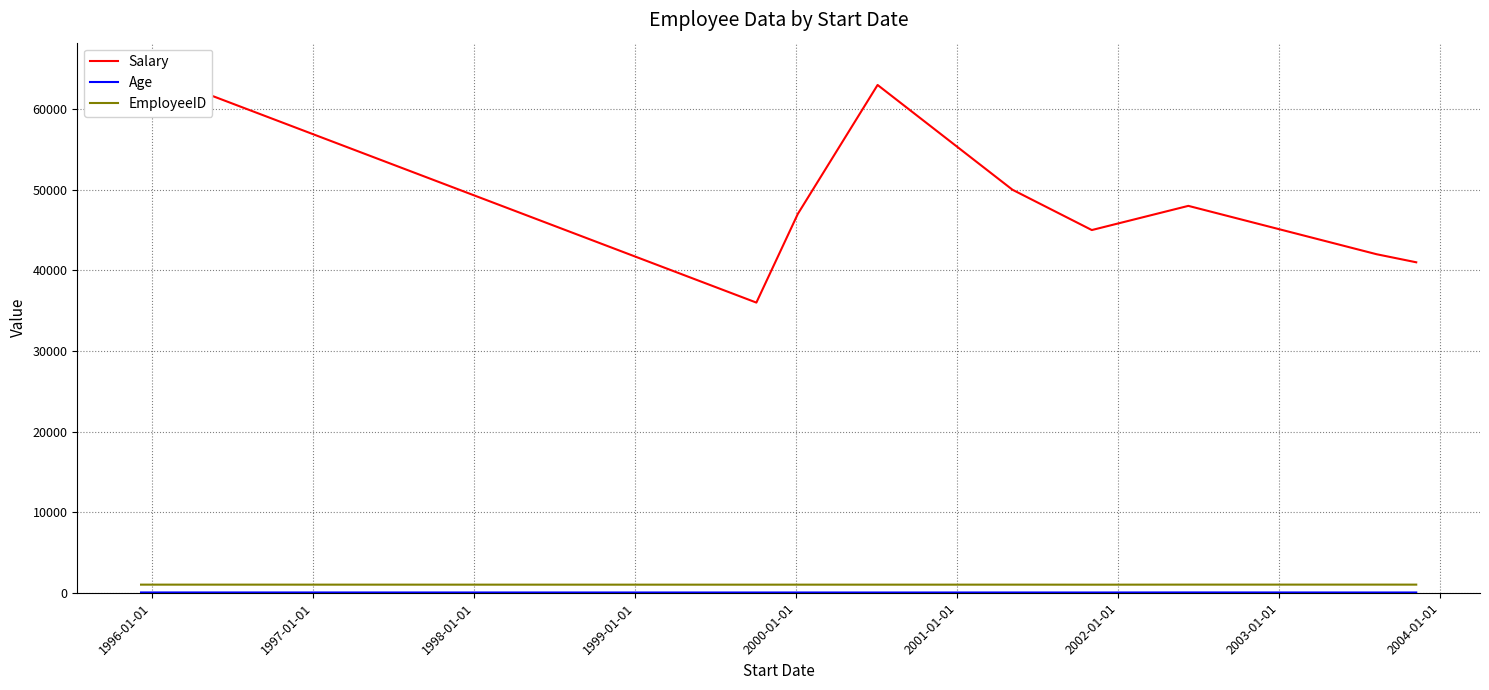

What is the average value of the EmployeeID series?

1005